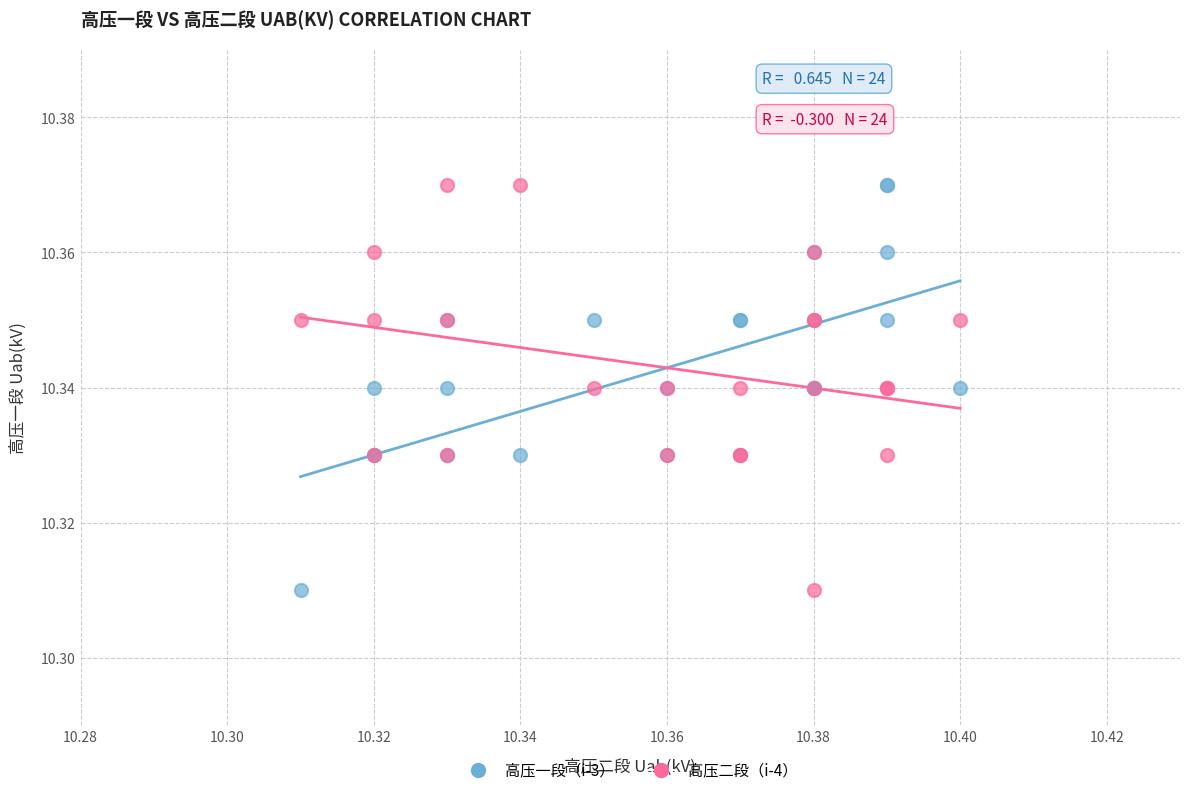

What are all the series names shown in the legend?

高压一段（i-3）, 高压二段（i-4）